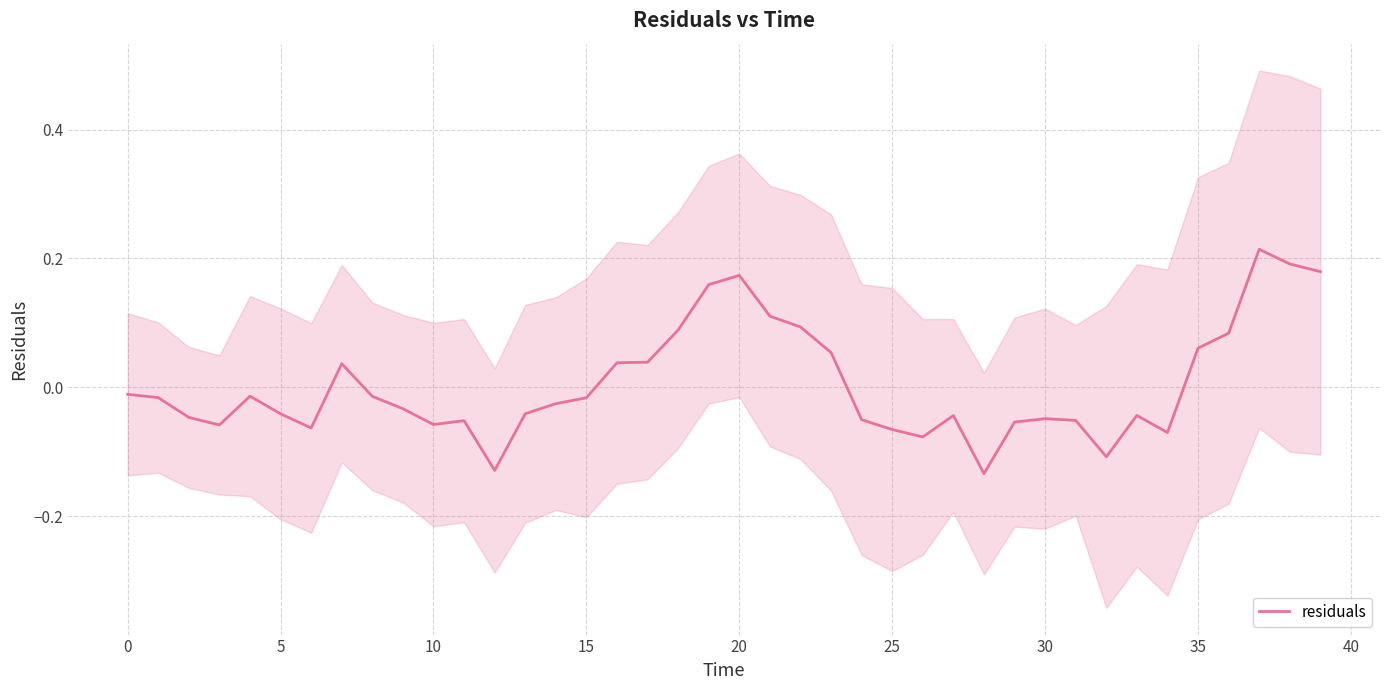

Does the chart display data point markers on the line(s)?

No